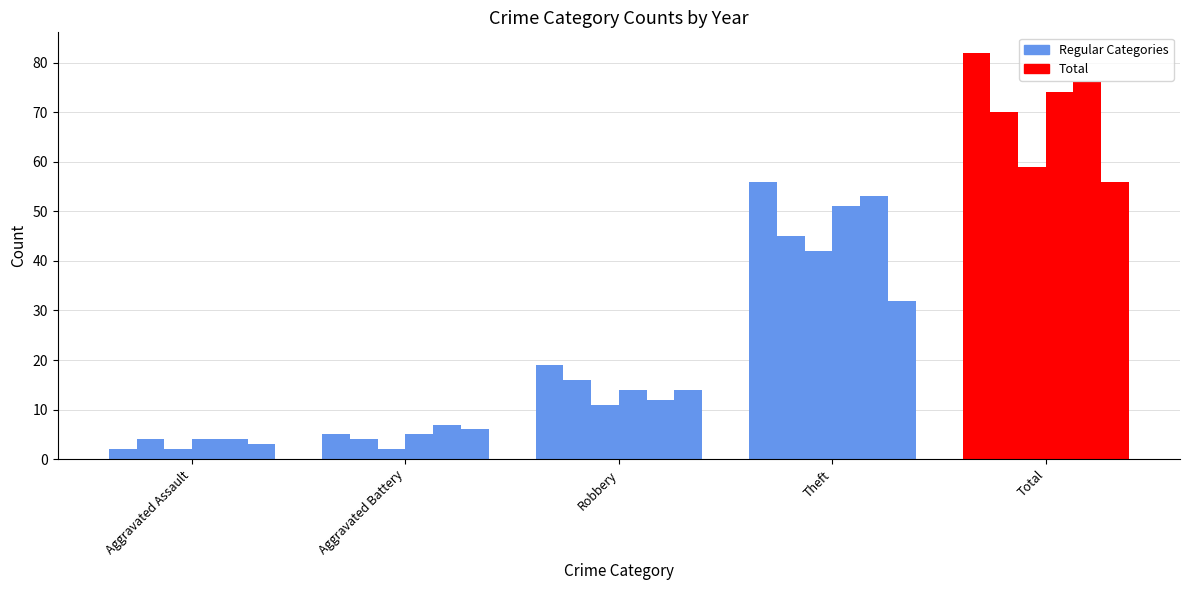

Reading right to left, what are all the values shown in this chart?

2015: 82	56	19	5	2
2016: 70	45	16	4	4
2017: 59	42	11	2	2
2018: 74	51	14	5	4
2019: 76	53	12	7	4
2020: 56	32	14	6	3